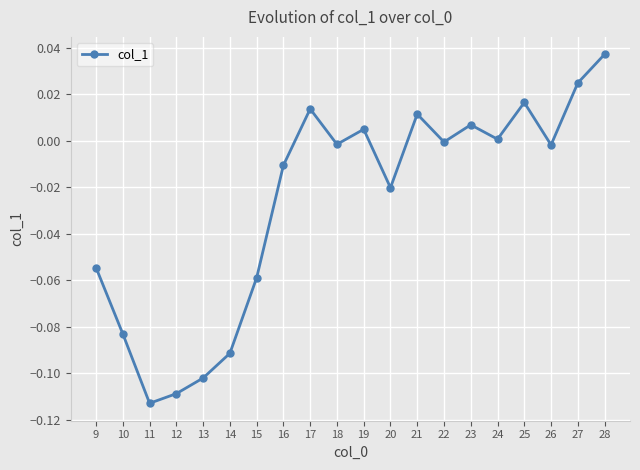

The chart shows a value of 0.1 at 28. True or false?

False